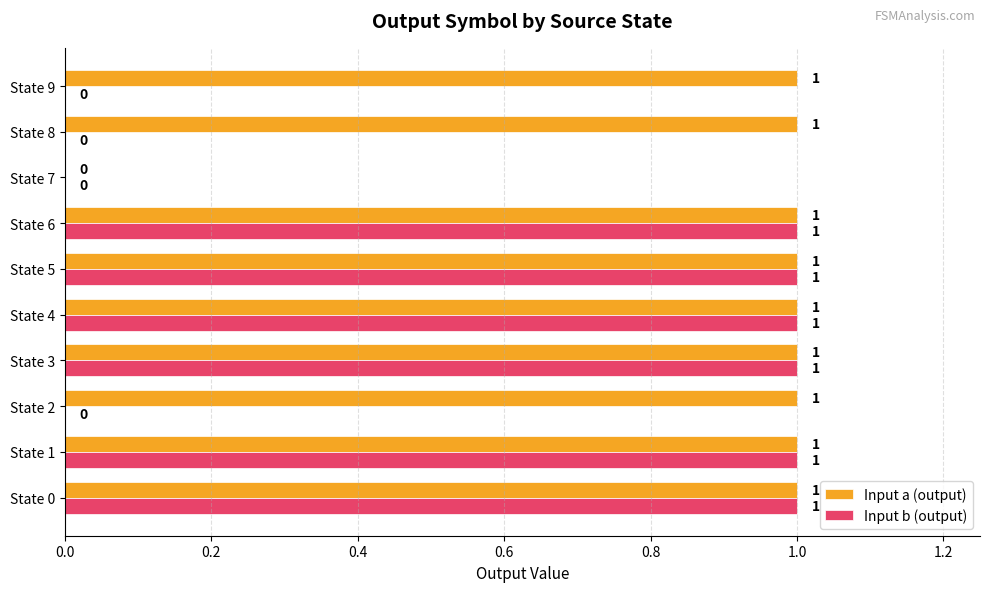

What is the sum of all Input b (output) values?

6